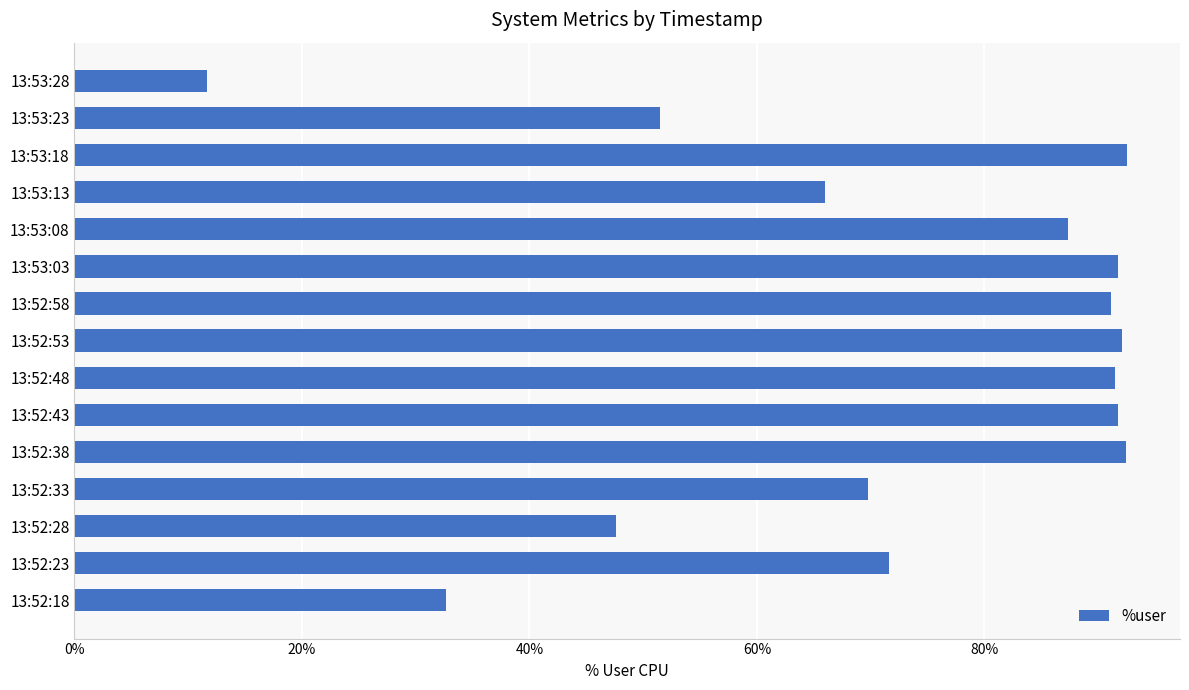

Which has a higher value, 13:53:18 or 13:53:23?

13:53:18